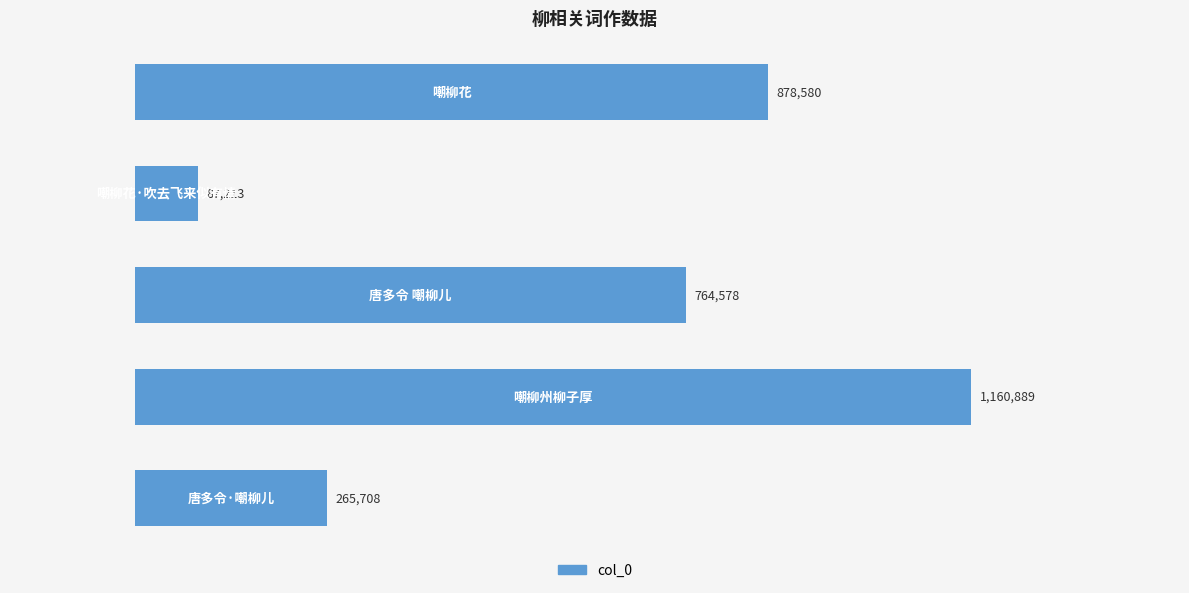

What is the difference between the maximum and minimum values?

1073676